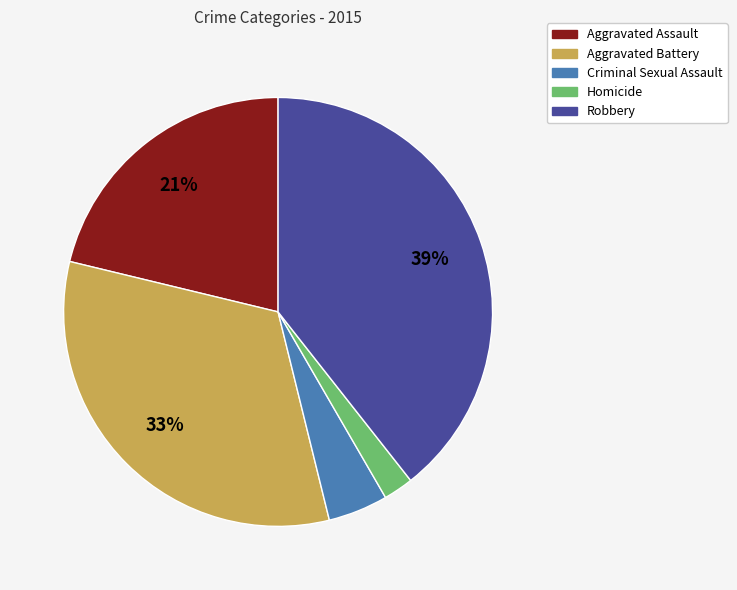

What is the smallest slice in the pie chart?

Homicide